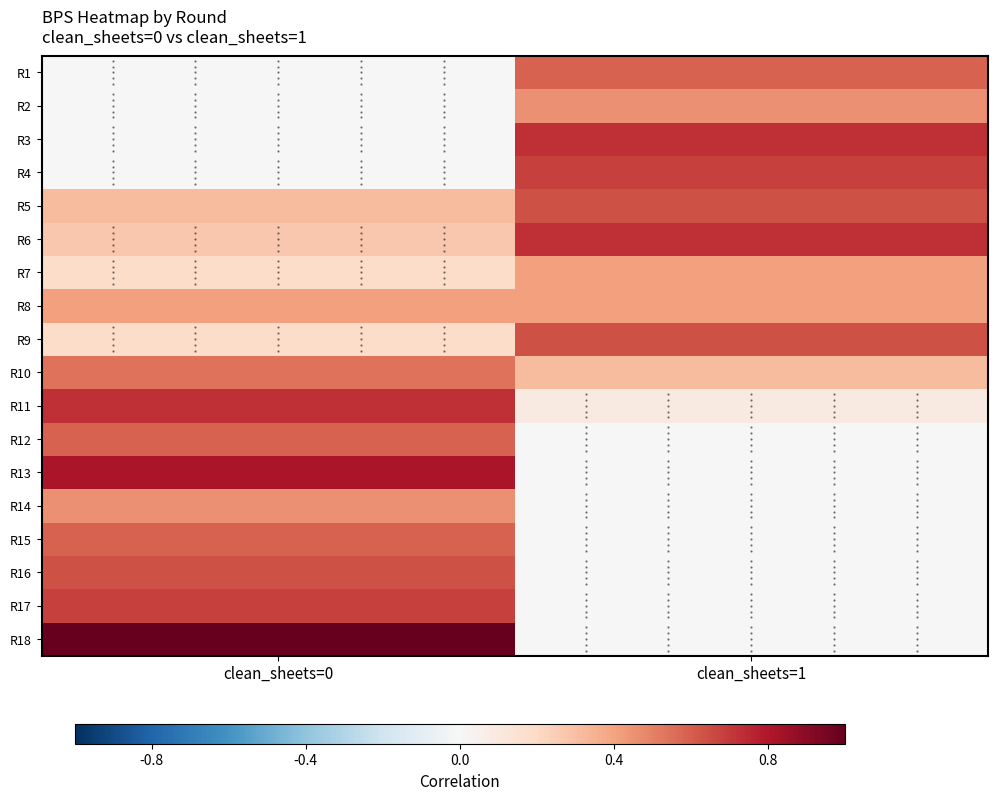

At clean_sheets=0, list the series in order from smallest to largest.

R1, R2, R3, R4, R7, R9, R6, R5, R8, R14, R10, R12, R15, R16, R17, R11, R13, R18